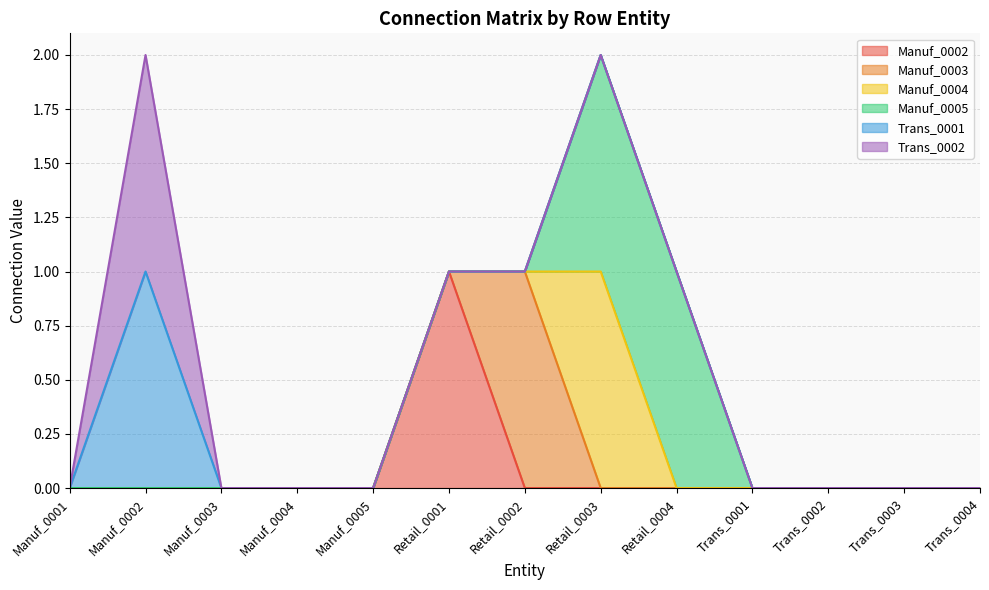

Reading left to right, what are all the values shown in this chart?

Manuf_0002: Manuf_0001=0	Manuf_0002=0	Manuf_0003=0	Manuf_0004=0	Manuf_0005=0	Retail_0001=1	Retail_0002=0	Retail_0003=0	Retail_0004=0	Trans_0001=0	Trans_0002=0	Trans_0003=0	Trans_0004=0
Manuf_0003: Manuf_0001=0	Manuf_0002=0	Manuf_0003=0	Manuf_0004=0	Manuf_0005=0	Retail_0001=0	Retail_0002=1	Retail_0003=0	Retail_0004=0	Trans_0001=0	Trans_0002=0	Trans_0003=0	Trans_0004=0
Manuf_0004: Manuf_0001=0	Manuf_0002=0	Manuf_0003=0	Manuf_0004=0	Manuf_0005=0	Retail_0001=0	Retail_0002=0	Retail_0003=1	Retail_0004=0	Trans_0001=0	Trans_0002=0	Trans_0003=0	Trans_0004=0
Manuf_0005: Manuf_0001=0	Manuf_0002=0	Manuf_0003=0	Manuf_0004=0	Manuf_0005=0	Retail_0001=0	Retail_0002=0	Retail_0003=1	Retail_0004=1	Trans_0001=0	Trans_0002=0	Trans_0003=0	Trans_0004=0
Trans_0001: Manuf_0001=0	Manuf_0002=1	Manuf_0003=0	Manuf_0004=0	Manuf_0005=0	Retail_0001=0	Retail_0002=0	Retail_0003=0	Retail_0004=0	Trans_0001=0	Trans_0002=0	Trans_0003=0	Trans_0004=0
Trans_0002: Manuf_0001=0	Manuf_0002=1	Manuf_0003=0	Manuf_0004=0	Manuf_0005=0	Retail_0001=0	Retail_0002=0	Retail_0003=0	Retail_0004=0	Trans_0001=0	Trans_0002=0	Trans_0003=0	Trans_0004=0